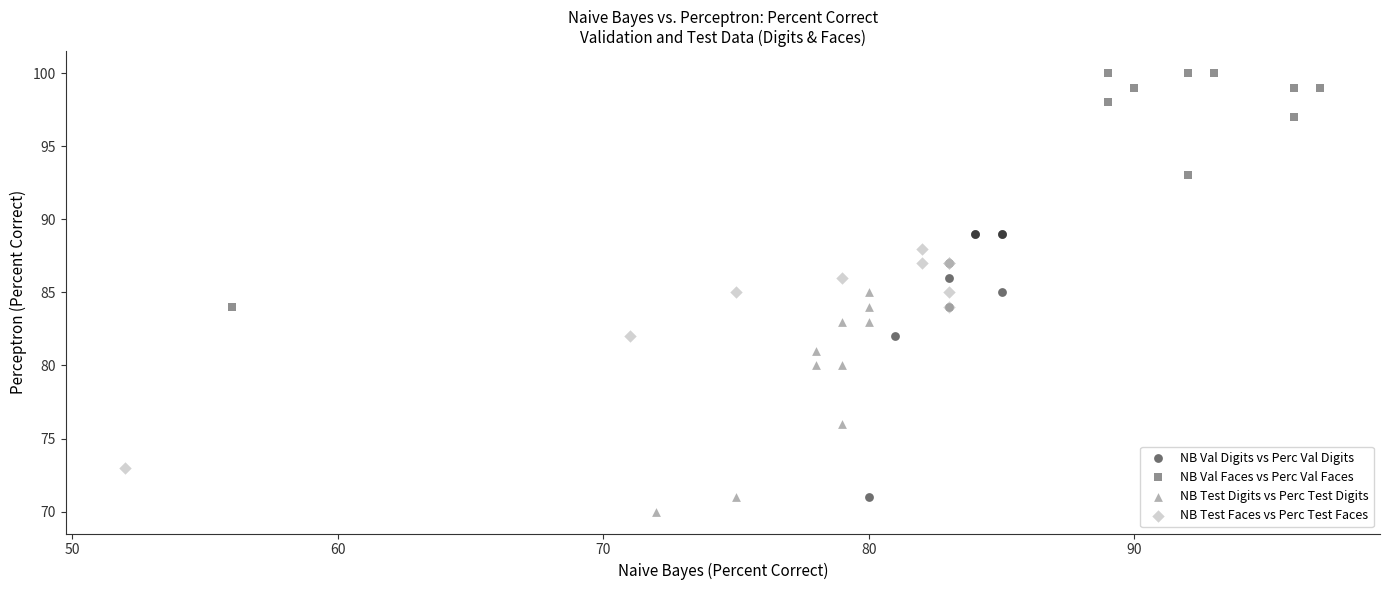

Which series reaches the maximum Y coordinate?

NB Val Faces vs Perc Val Faces